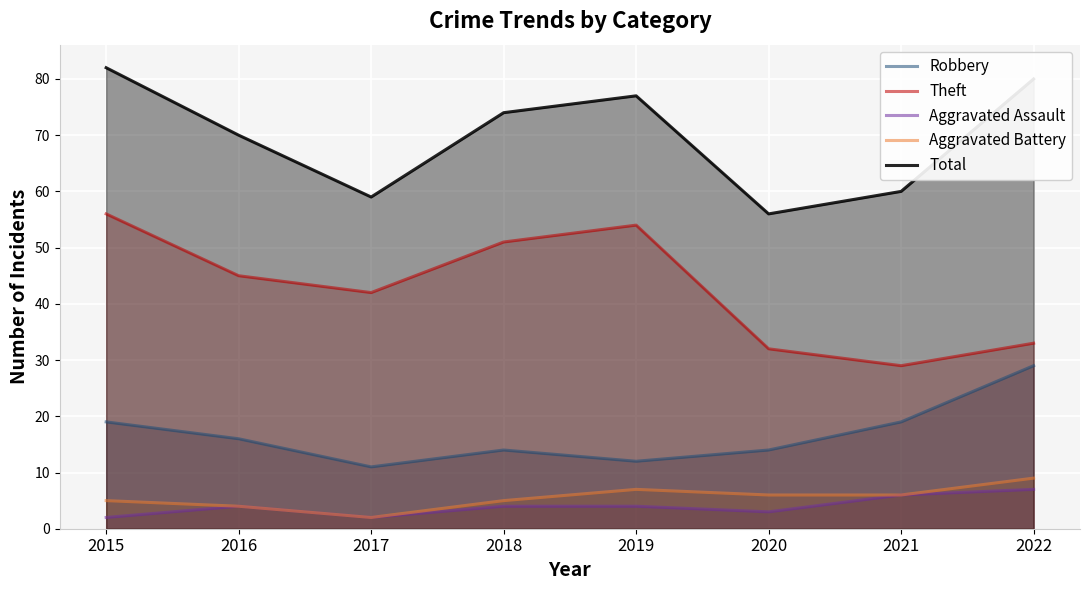

How many data points in Total are less than 74?

4